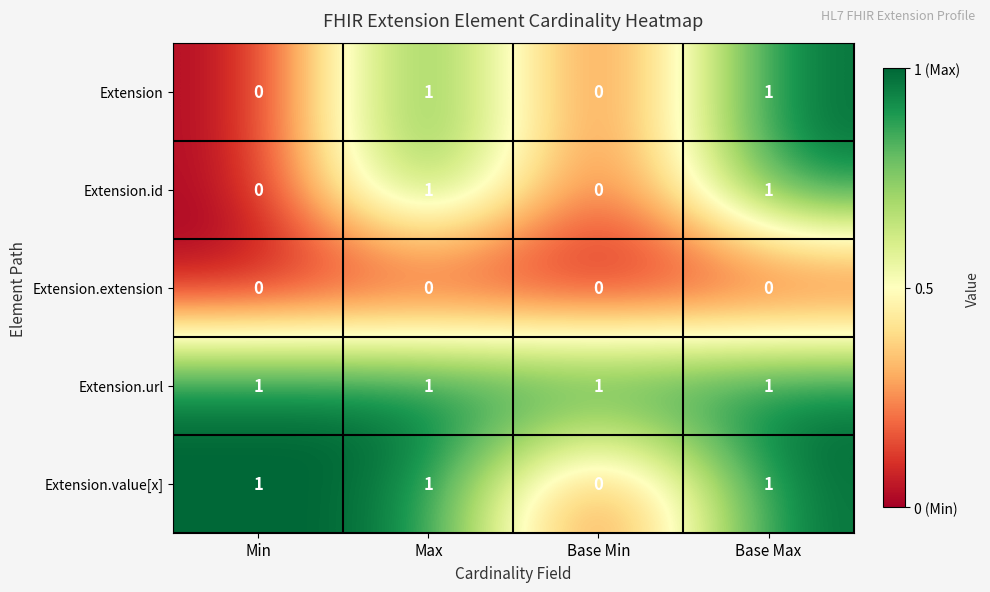

Reading left to right, what are all the values shown in this chart?

Extension: Min=0	Max=1	Base Min=0	Base Max=1
Extension.id: Min=0	Max=1	Base Min=0	Base Max=1
Extension.extension: Min=0	Max=0	Base Min=0	Base Max=0
Extension.url: Min=1	Max=1	Base Min=1	Base Max=1
Extension.value[x]: Min=1	Max=1	Base Min=0	Base Max=1